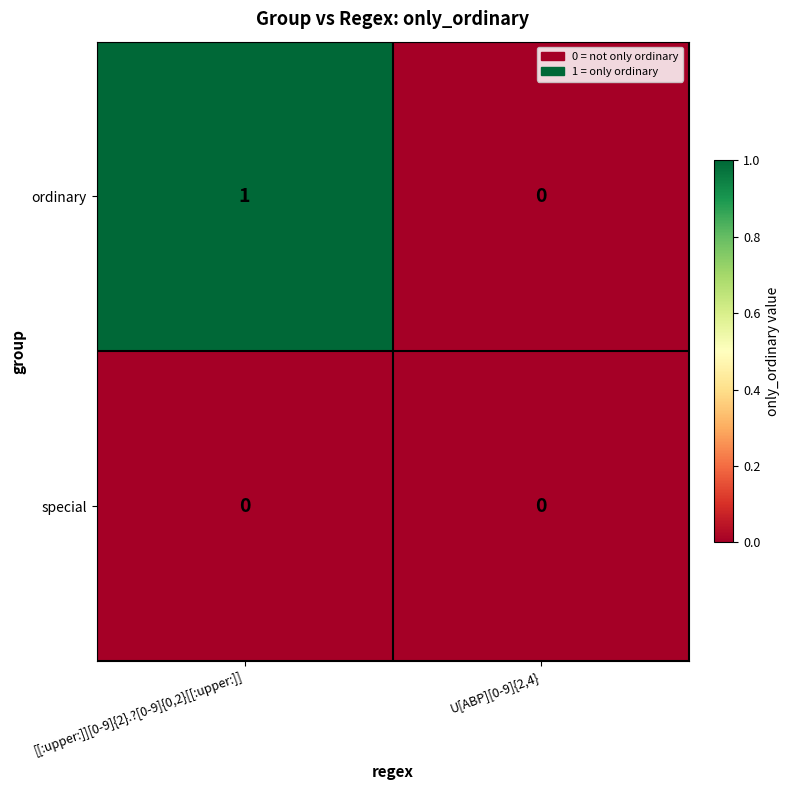

How many data points does each series have?

2